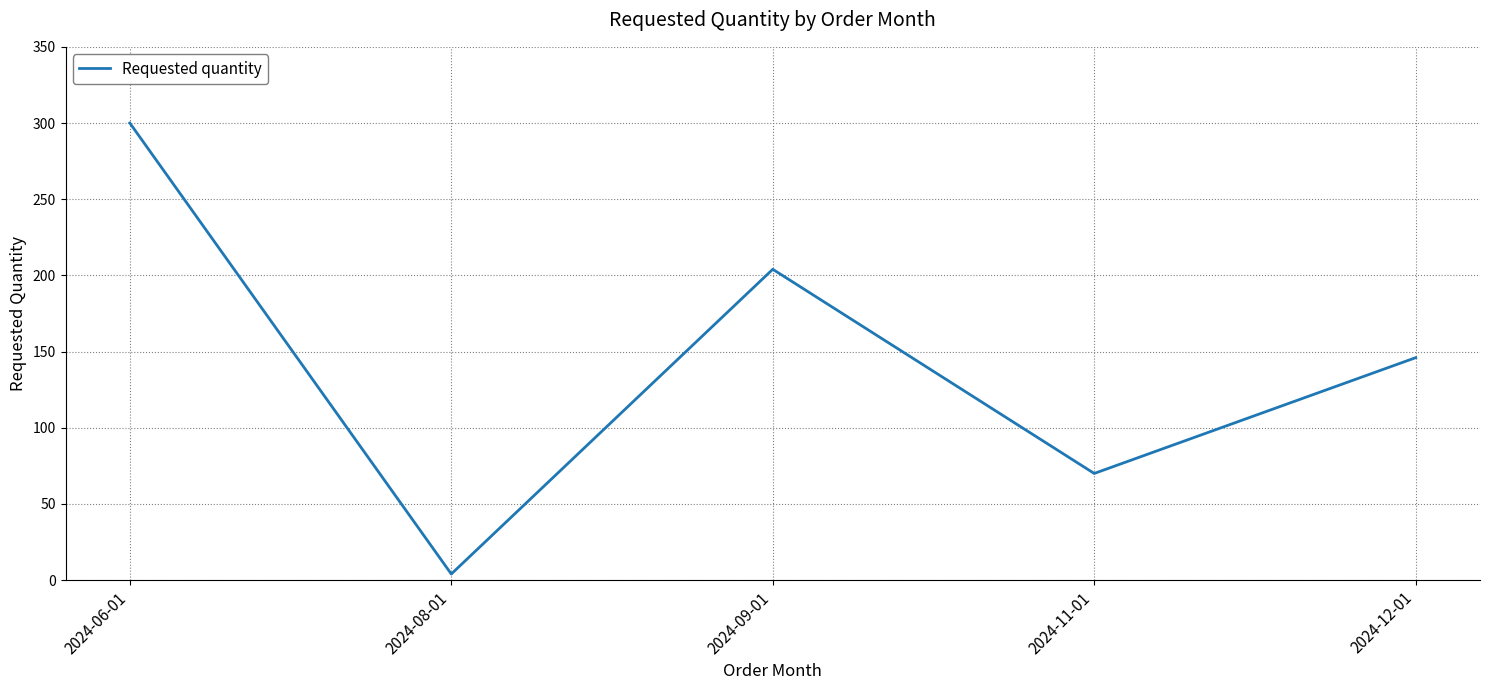

Reading left to right, extract all data points from this chart.

300	4	204	70	146